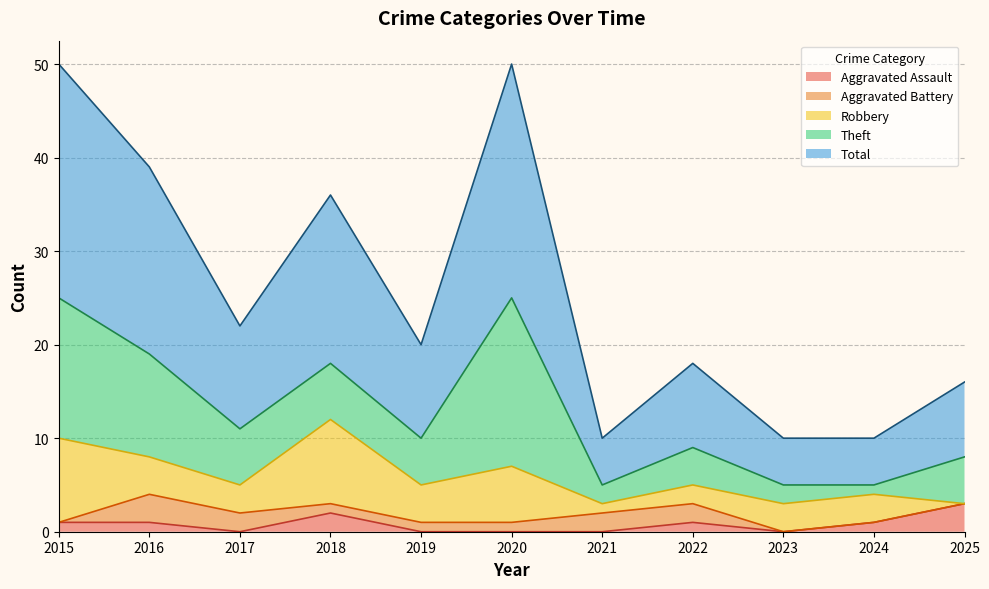

What is the sum of the Robbery values at 2022 and 2025?

2